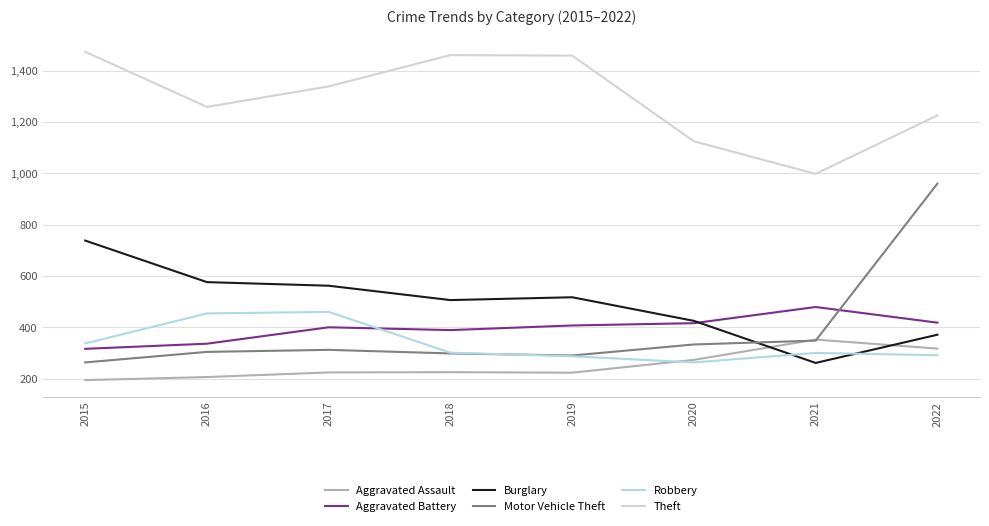

Does the chart have visible grid lines?

Yes